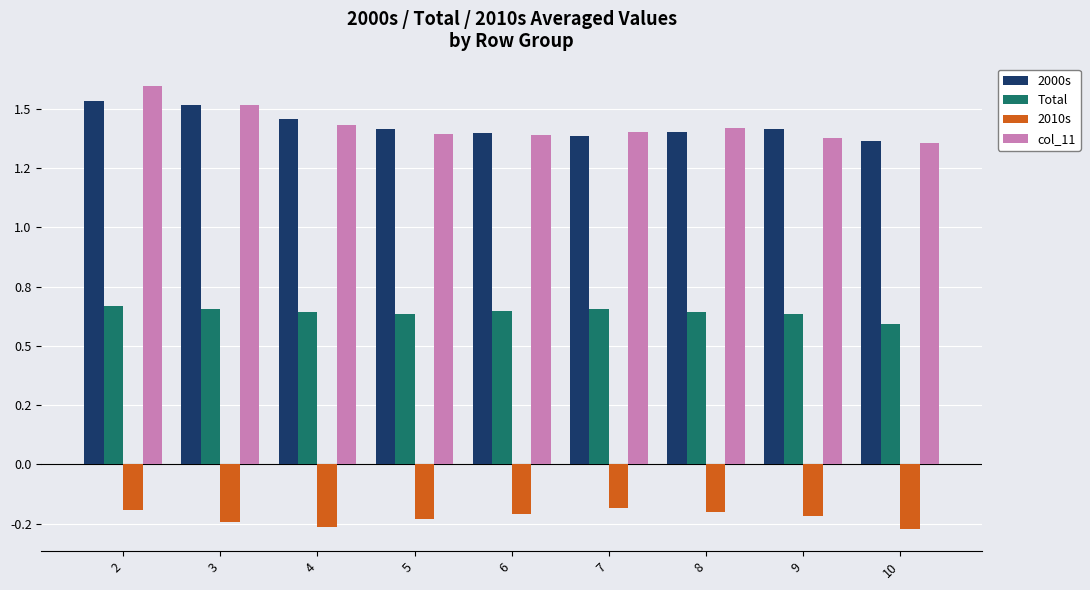

Does the chart contain any negative values?

Yes